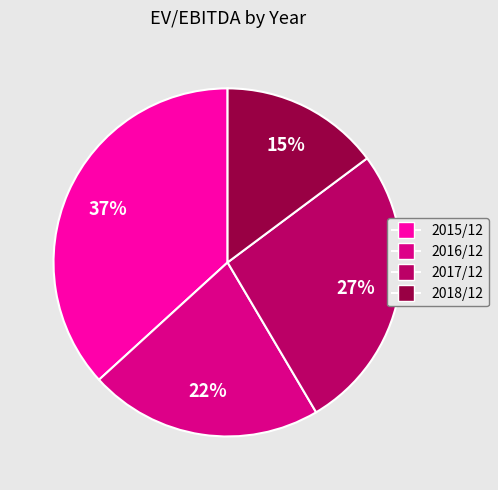

Do 2015/12 and 2016/12 together represent more than half of the pie?

Yes